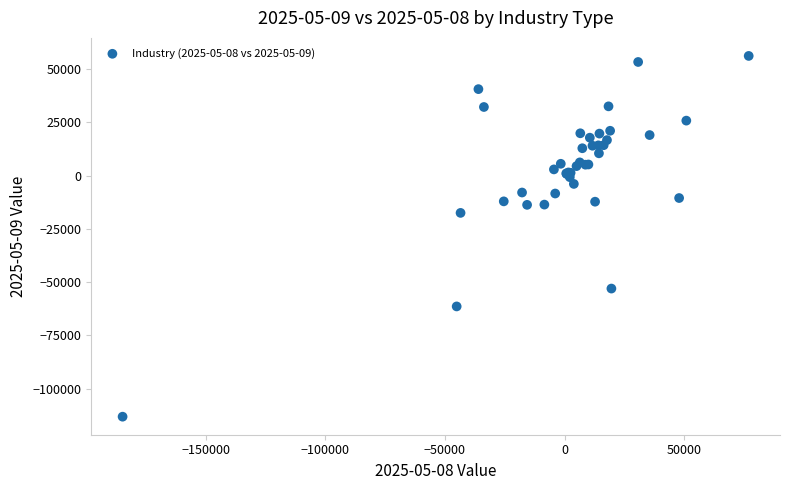

What Y value in the scatter plot is closest to -28512?

-17529.7